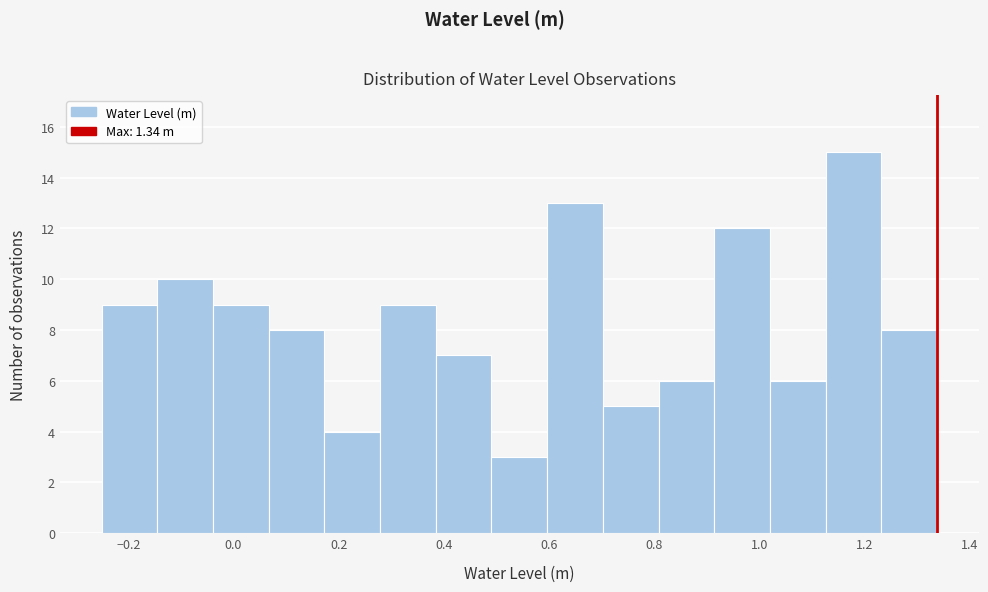

Reading left to right, transcribe this chart: for each bar, give the range it covers on the x-axis and its height. Neither the bar edges nor the heights are printed on the chart, so give them approximately, as read against the axes.

-0.26 to -0.14: 9
-0.14 to -0.04: 10
-0.04 to 0.06: 9
0.06 to 0.18: 8
0.18 to 0.28: 4
0.28 to 0.38: 9
0.38 to 0.50: 7
0.50 to 0.60: 3
0.60 to 0.70: 13
0.70 to 0.80: 5
0.80 to 0.92: 6
0.92 to 1.02: 12
1.02 to 1.12: 6
1.12 to 1.24: 15
1.24 to 1.34: 8